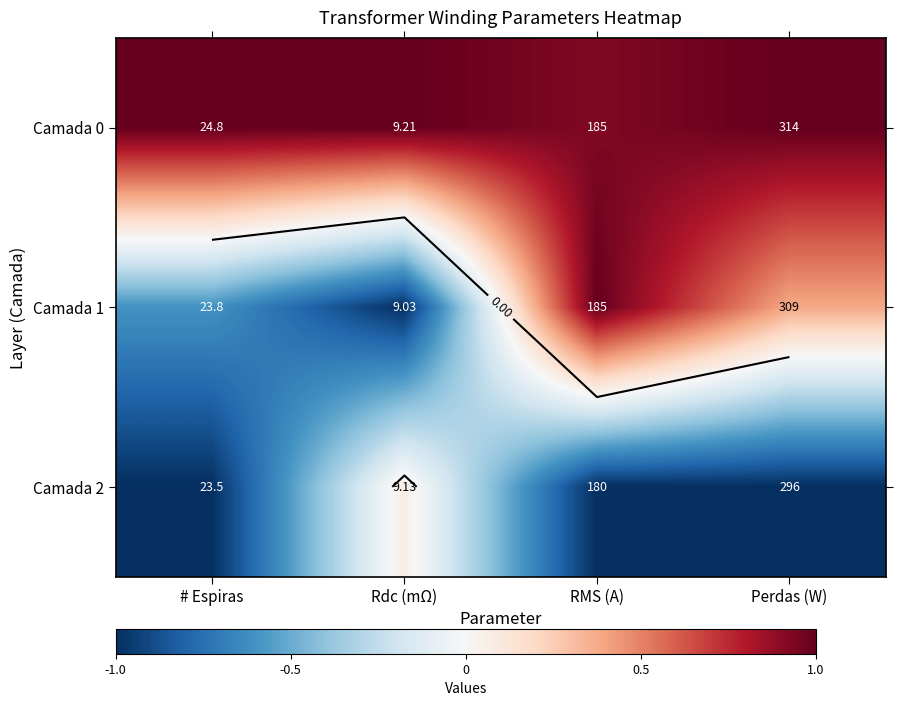

Is it true that Camada 0 equals 0.7 at Rdc (mΩ)?

False